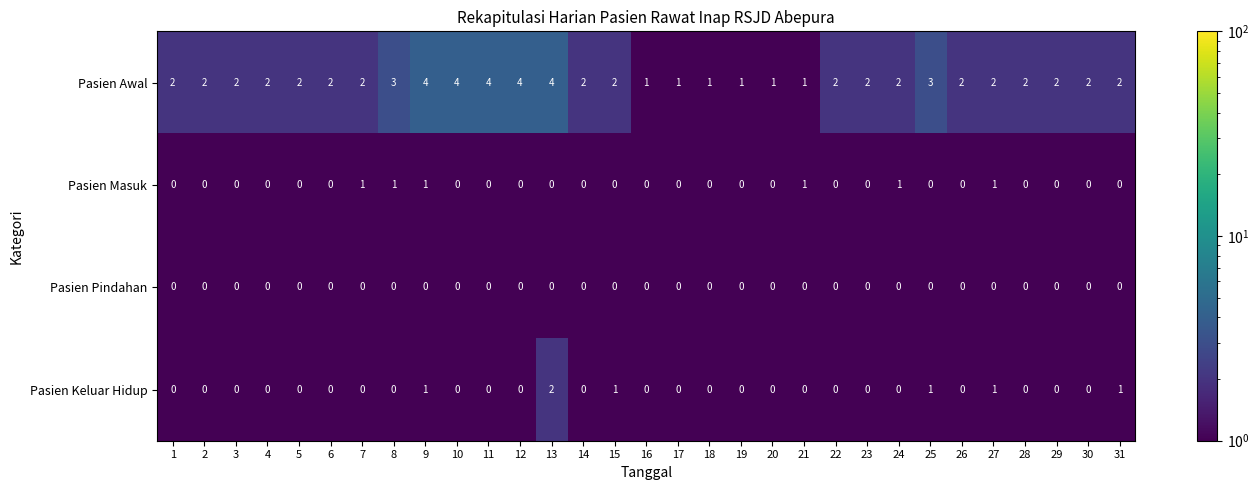

What is the maximum value shown in the chart?

4